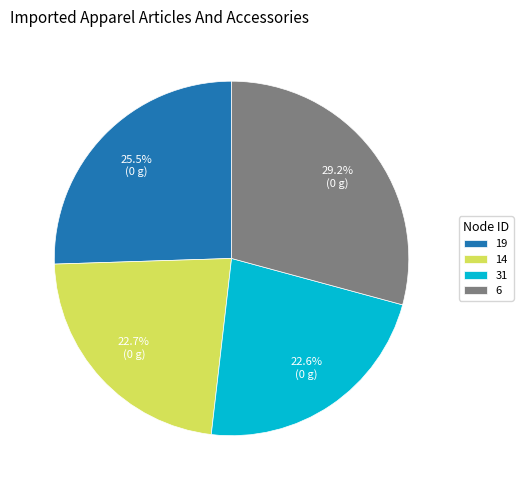

Is the sum of 6 and 31 greater than half?

Yes